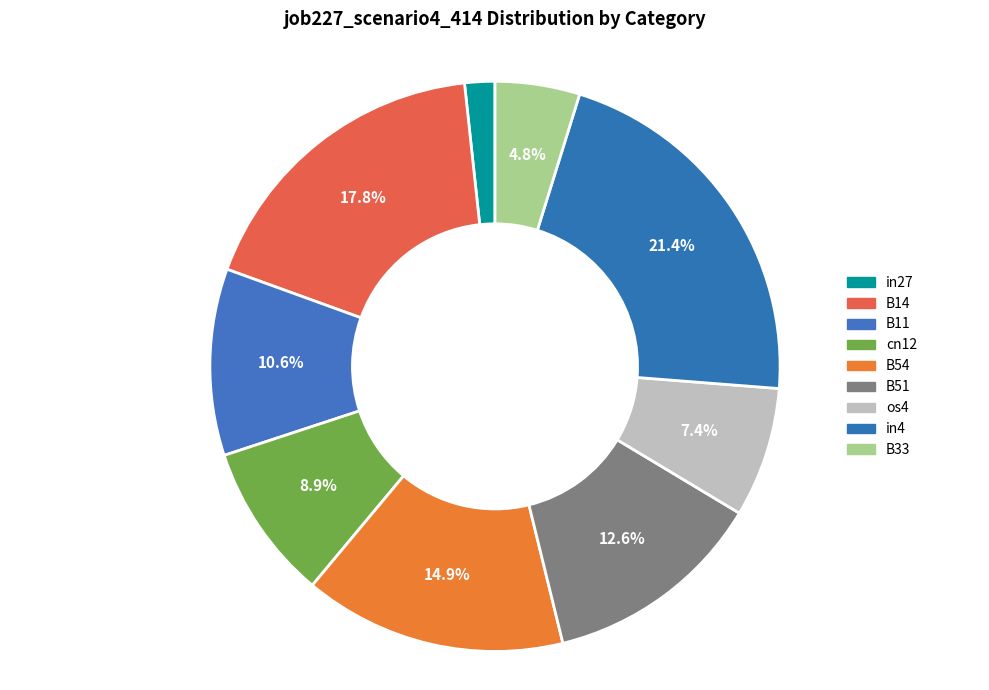

How many segments does this pie chart have?

9